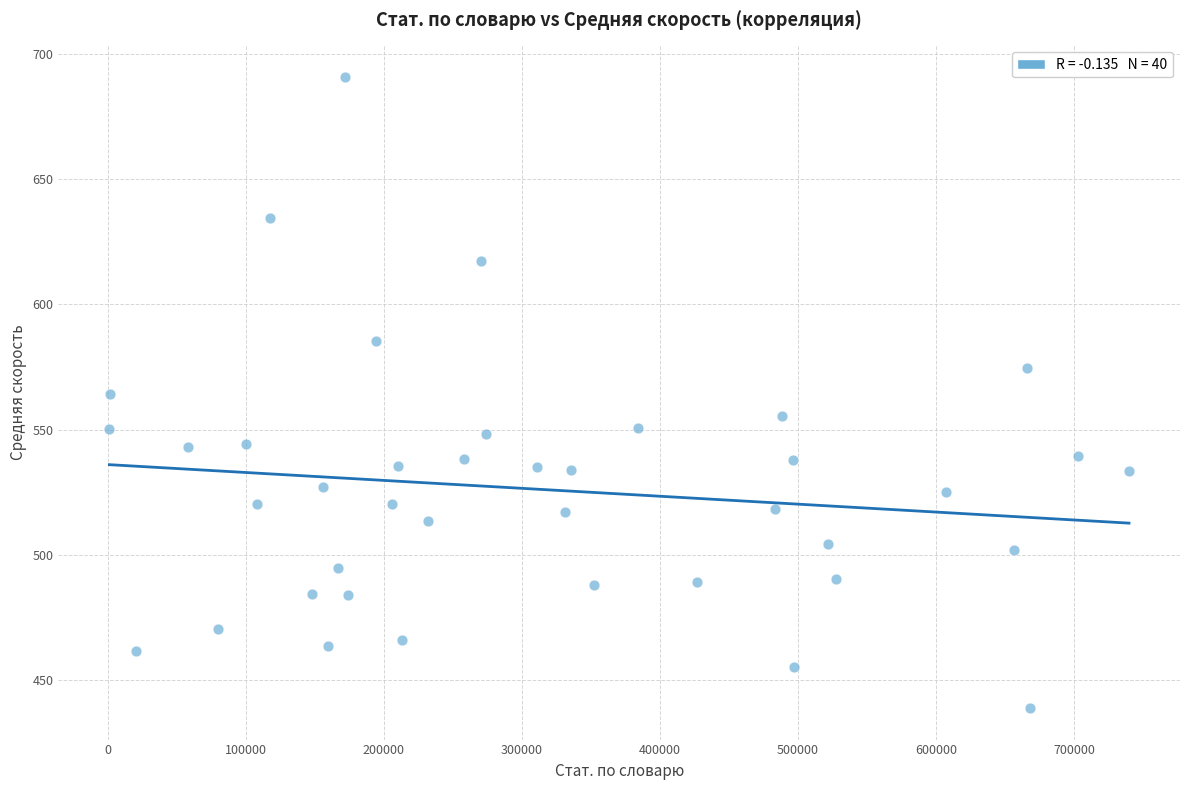

What is the range of X values (max minus min)?

738555.0